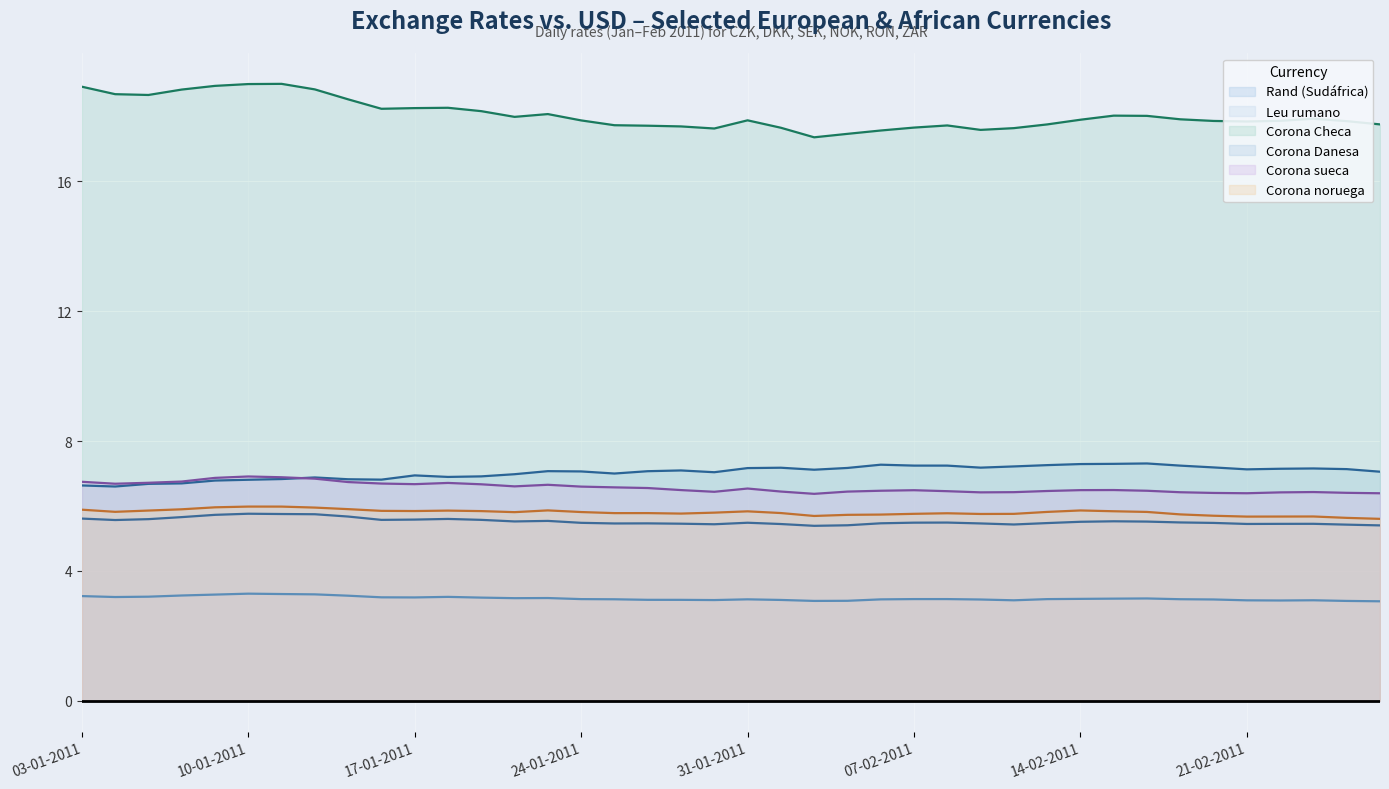

What position from the left is 03-01-2011?

1